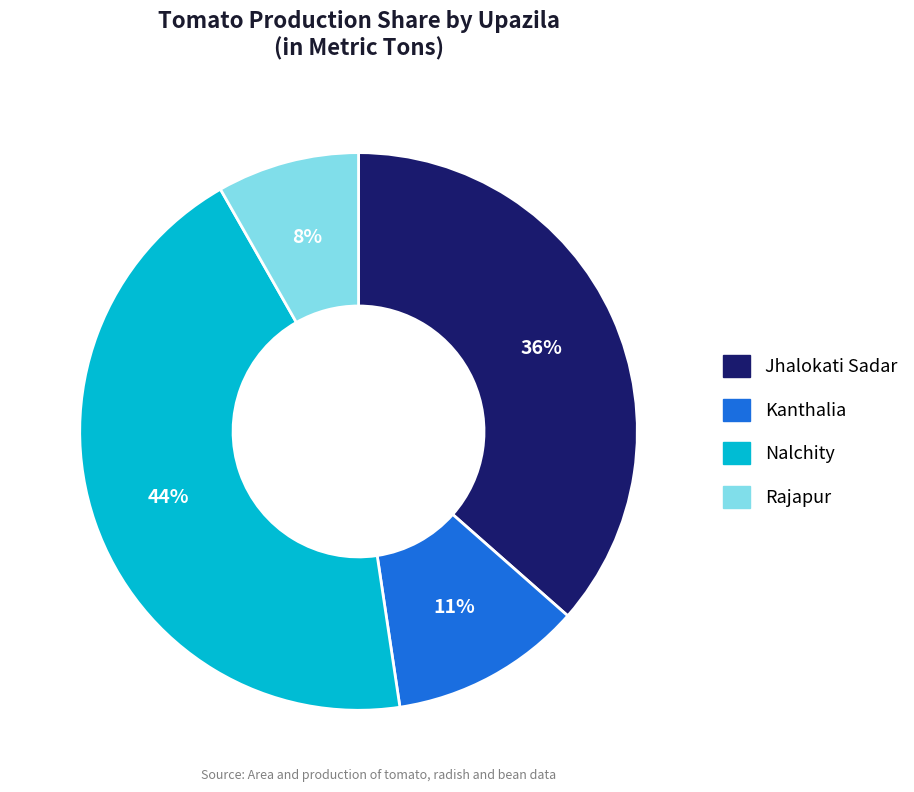

Combined, do Jhalokati Sadar and Kanthalia account for over 50%?

No